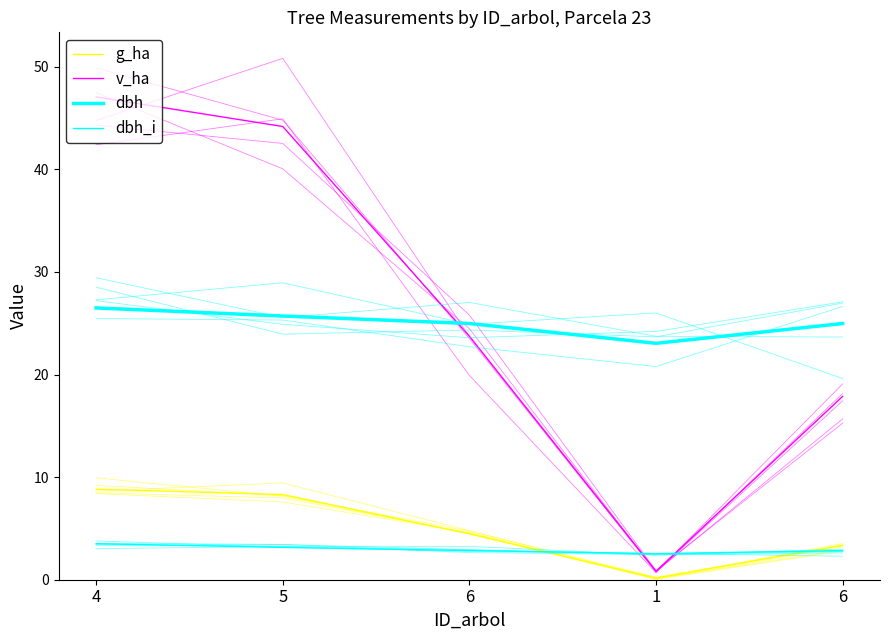

Reading right to left, extract all data points from this chart.

g_ha: 3.4	0.2	4.5	8.3	8.8
v_ha: 17.9	0.8	23.7	44.2	47.0
dbh: 25.0	23.0	25.0	25.7	26.5
dbh_i: 2.8	2.5	2.8	3.1	3.5